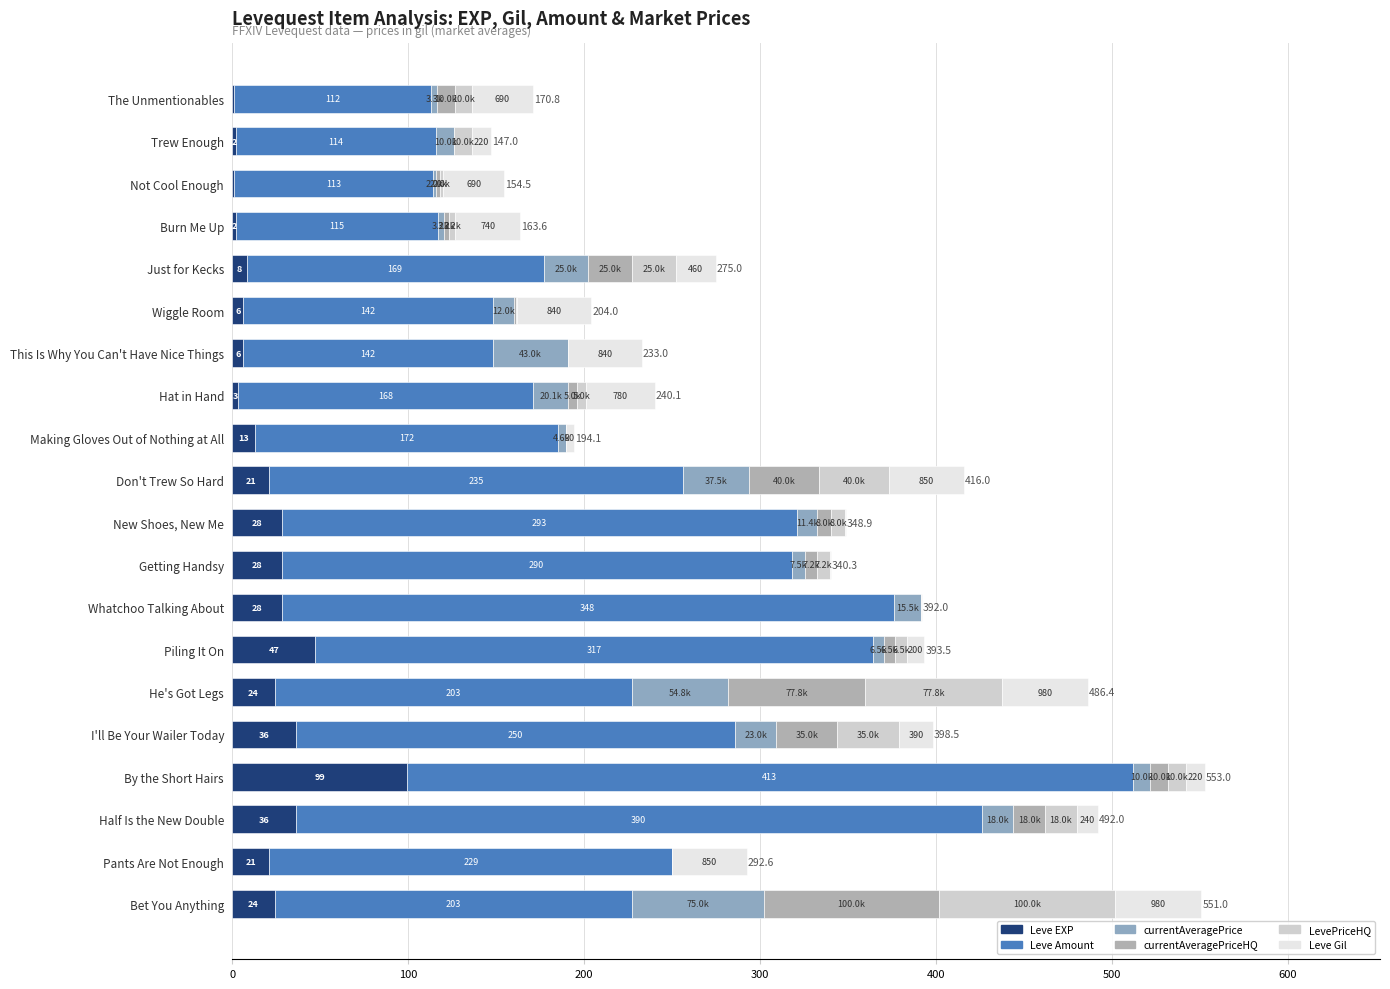

How many distinct data groups are displayed?

6